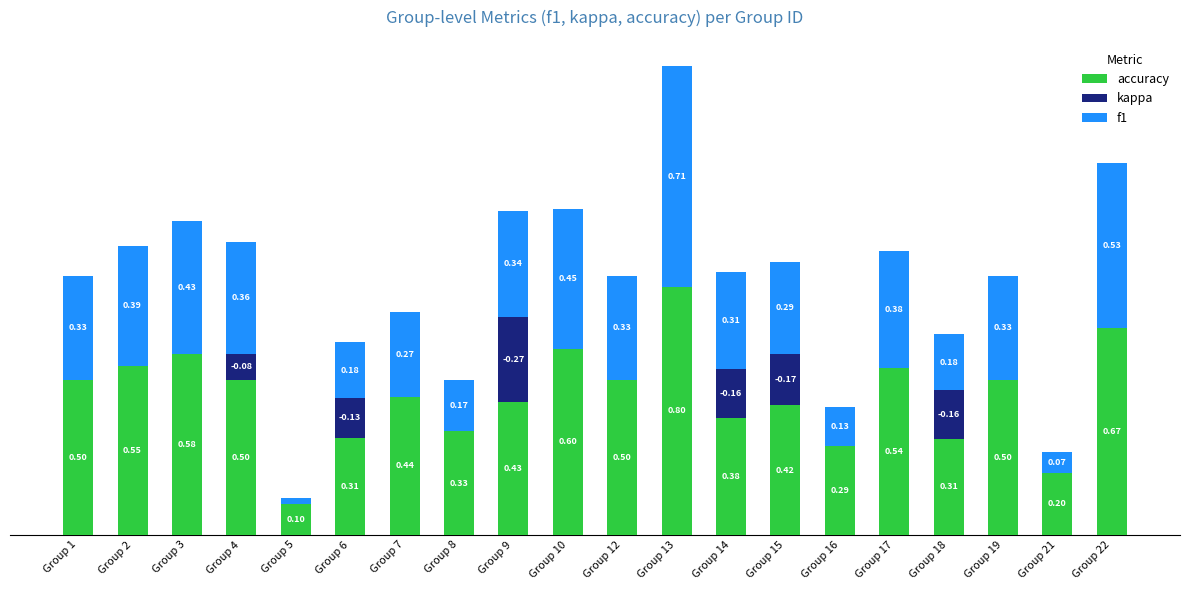

At which category is the sum across all series the highest?

Group 13